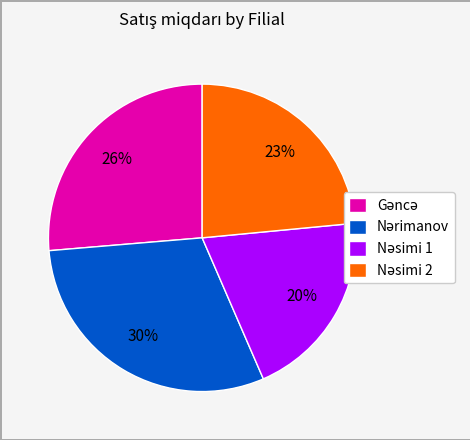

Does any single category account for the majority?

No